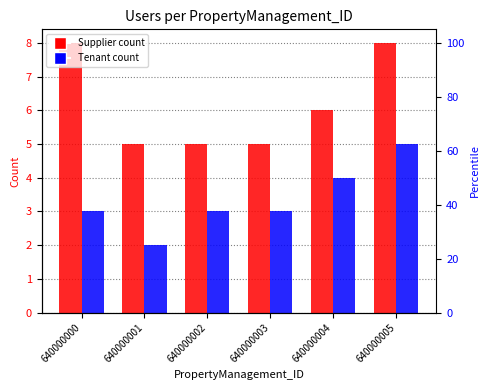

Count the Supplier values in the range 5 to 8.

6